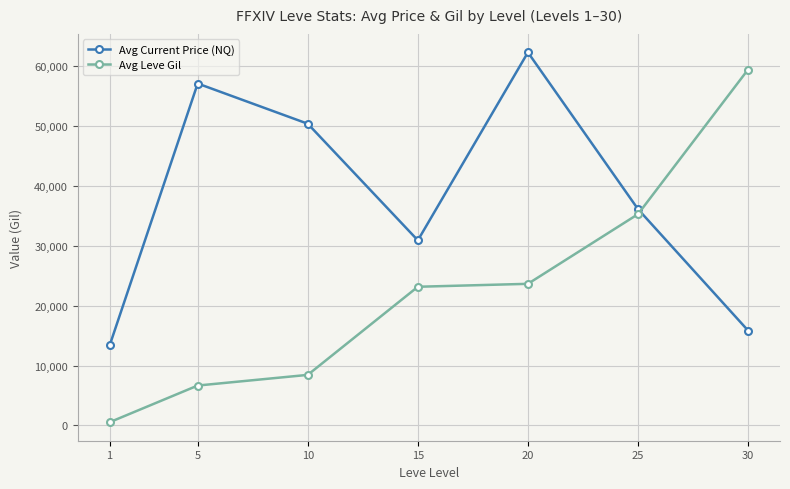

At how many categories does at least one series exceed 21853?

6